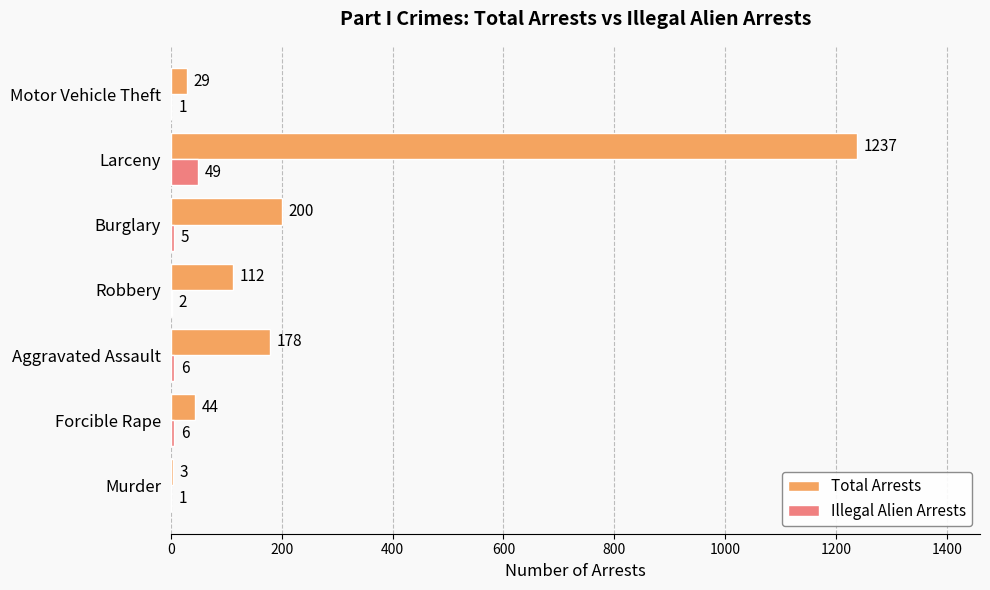

Which series changed the most between Murder and Aggravated Assault?

Total Arrests